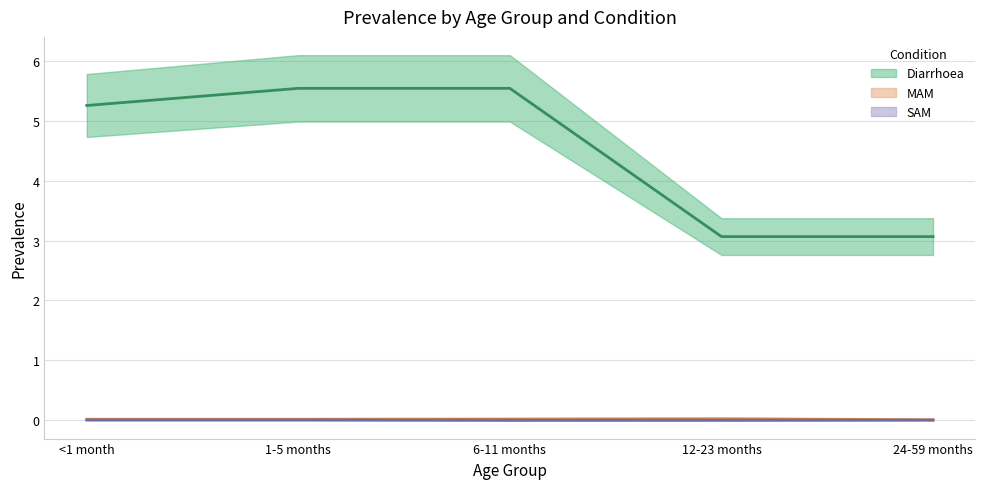

What is the label of the 4th point from the right?

1-5 months